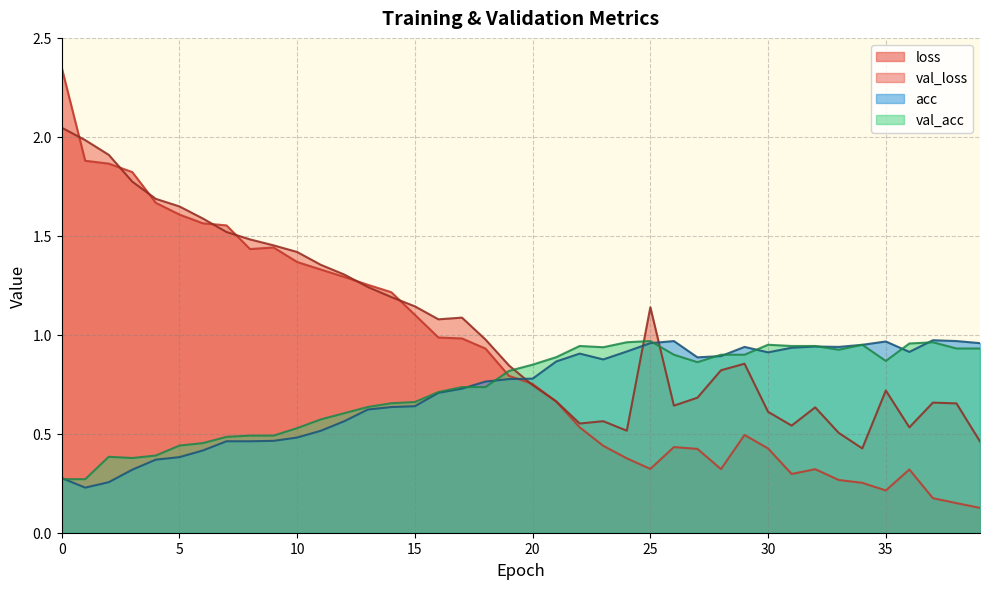

Rank the categories by acc value from highest to lowest.

37, 26, 38, 35, 25, 39, 34, 32, 29, 33, 31, 24, 36, 30, 22, 28, 27, 23, 21, 20, 19, 18, 17, 16, 15, 14, 13, 12, 11, 10, 9, 7, 8, 6, 5, 4, 3, 0, 2, 1